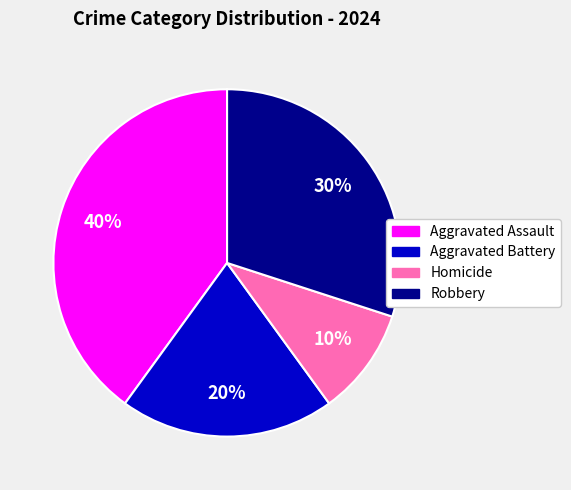

To the nearest percent, what is the combined percentage of Aggravated Assault and Homicide?

50%